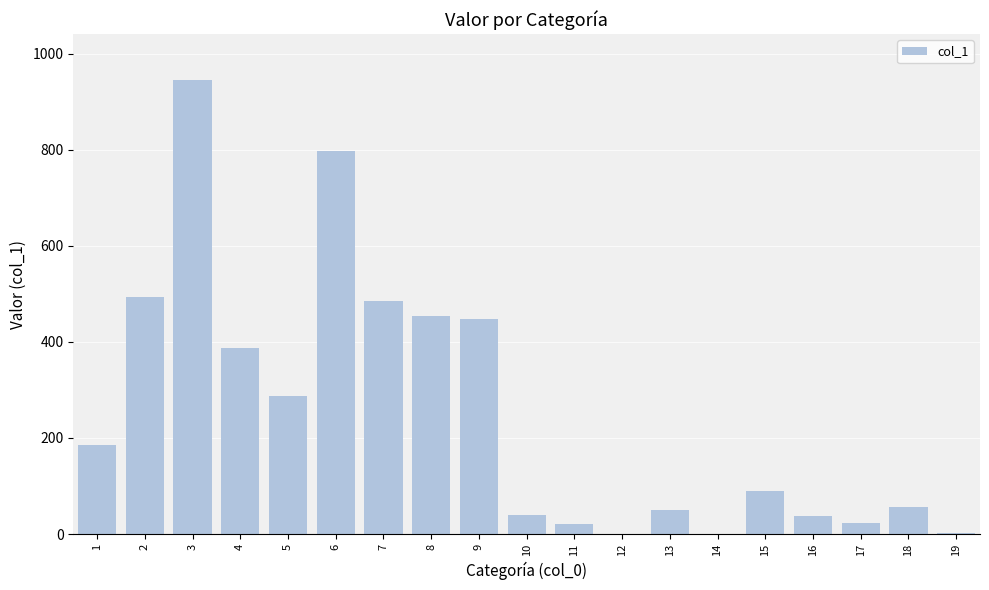

The chart shows a value of 548 at 3. True or false?

False